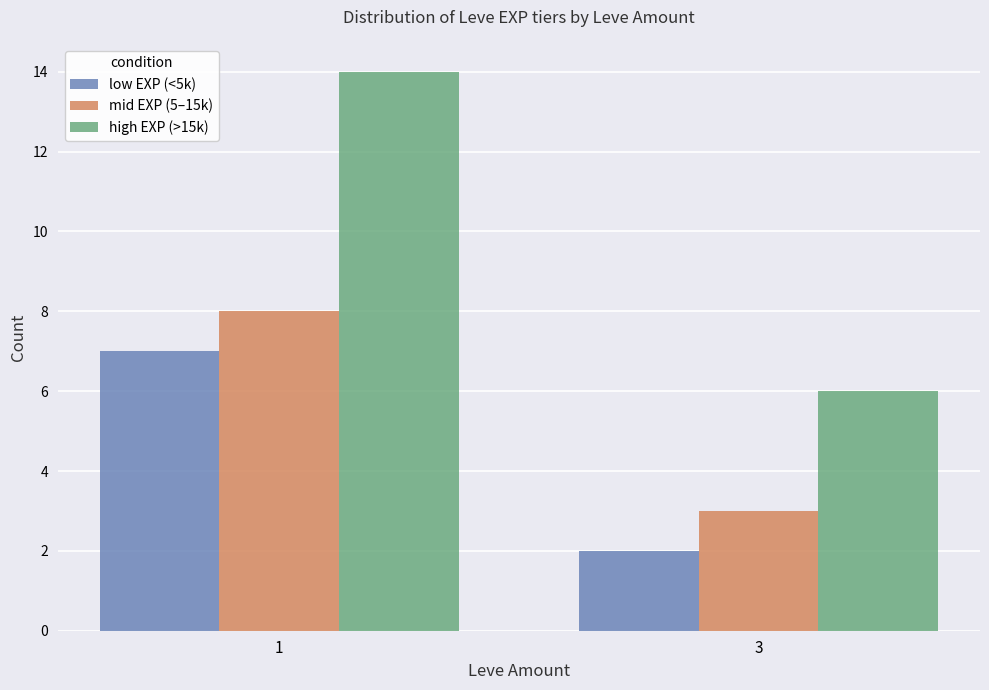

What value does the high EXP (>15k) series have at 3?

6